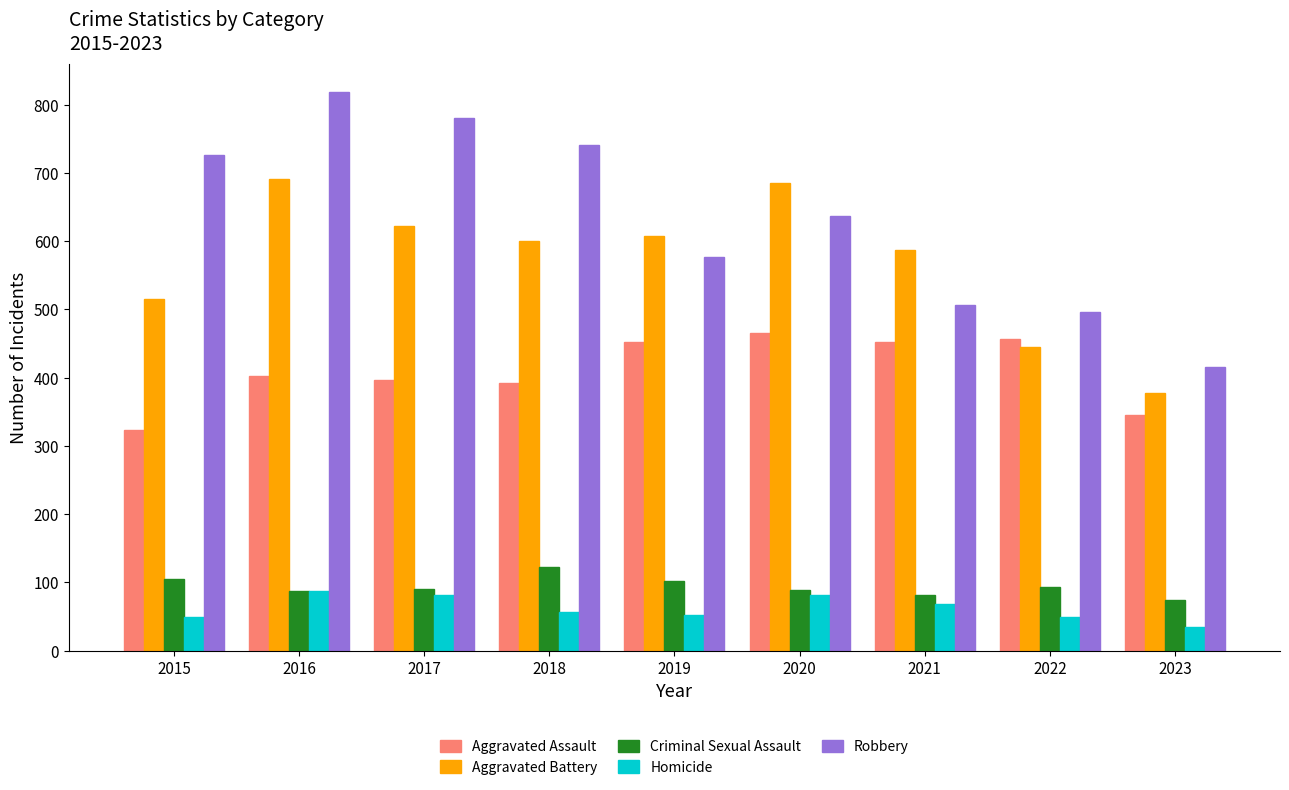

What is the average value of the Aggravated Assault series?

409